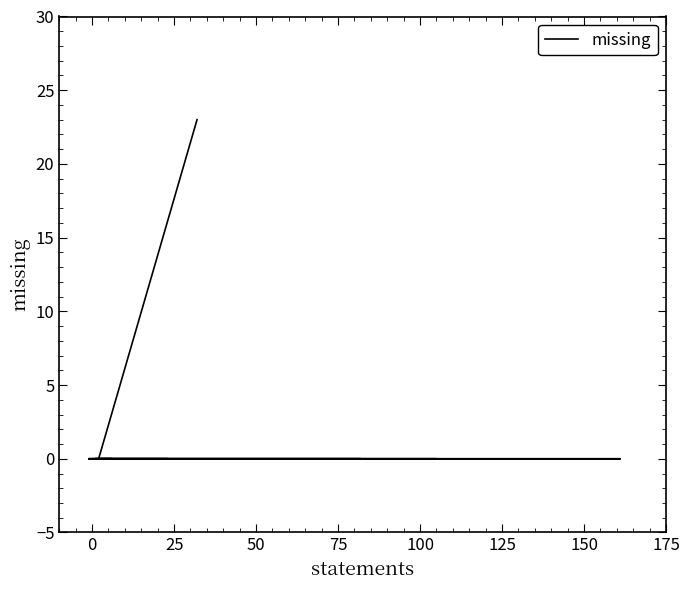

Reading left to right, extract all data points from this chart.

0	0	0	0	0	0	0	0	0	0	0	0	0	0	23